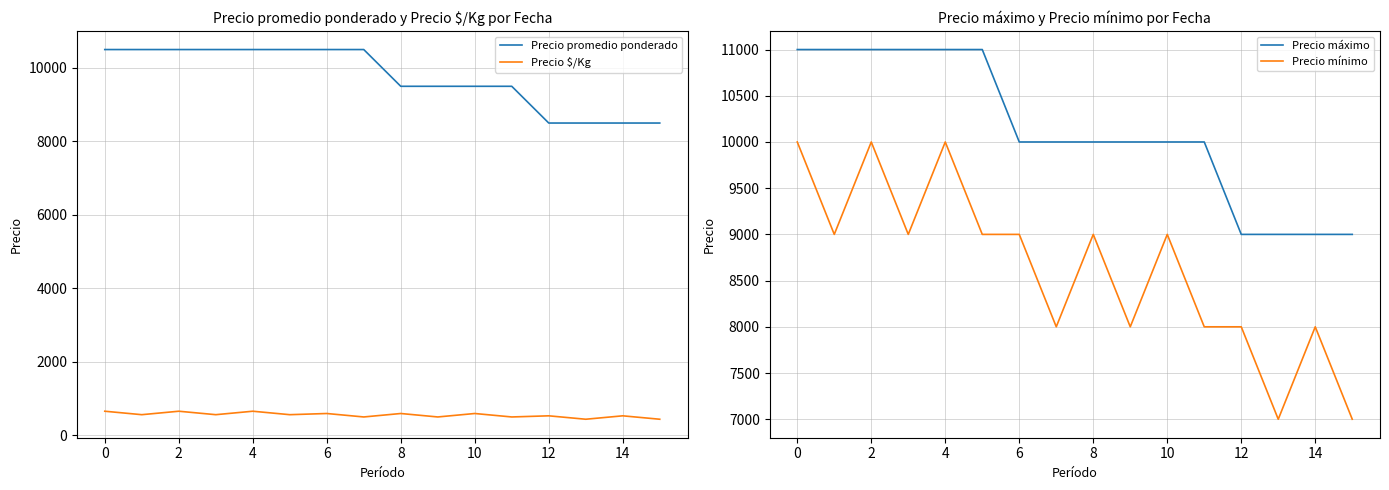

The value of Precio mínimo at 12 is 8000. True or false?

True